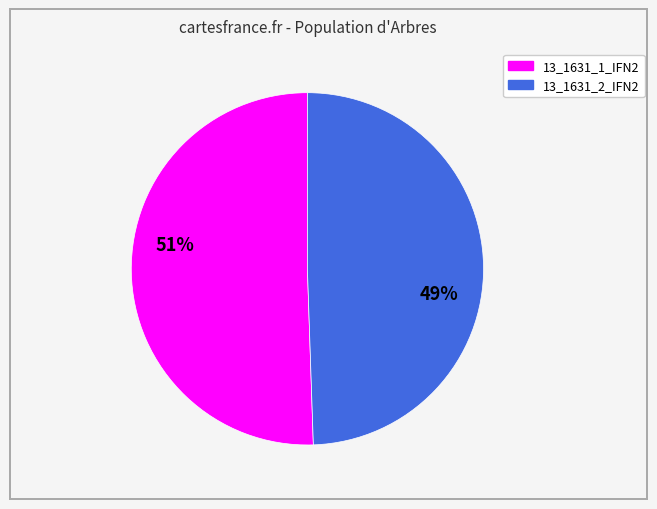

To the nearest percent, what percentage of the pie is 13_1631_1_IFN2?

51%